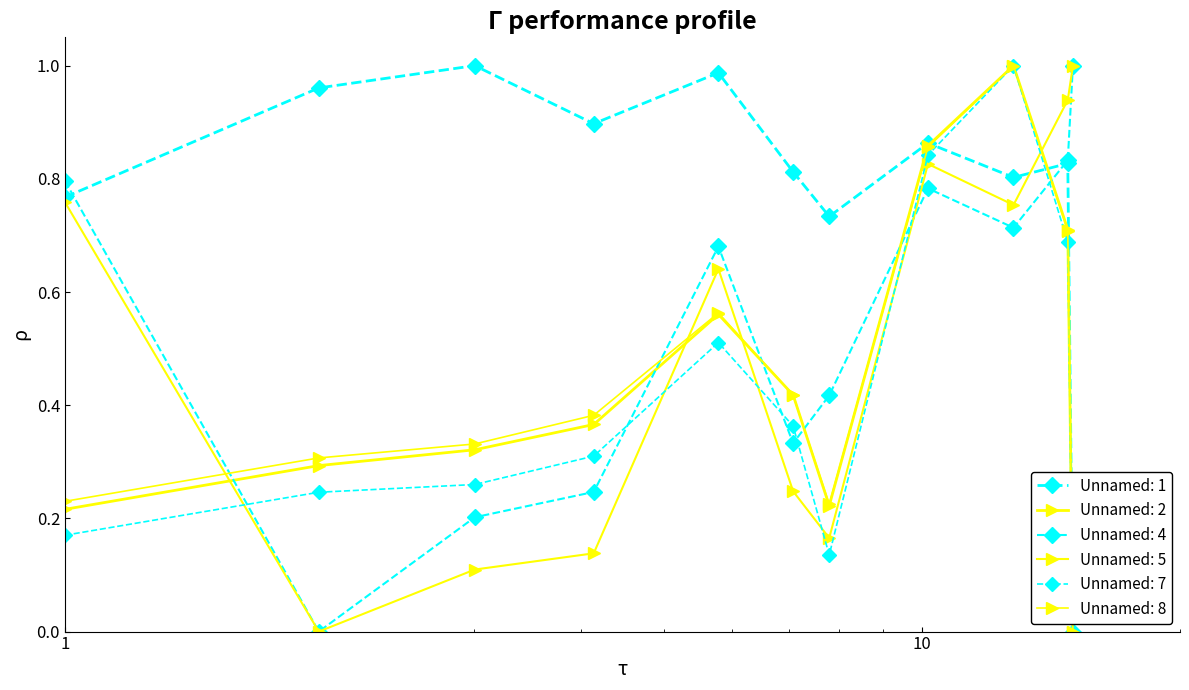

Rank the series by their maximum value, from highest to lowest.

Unnamed: 1, Unnamed: 2, Unnamed: 8, Unnamed: 7, Unnamed: 4, Unnamed: 5